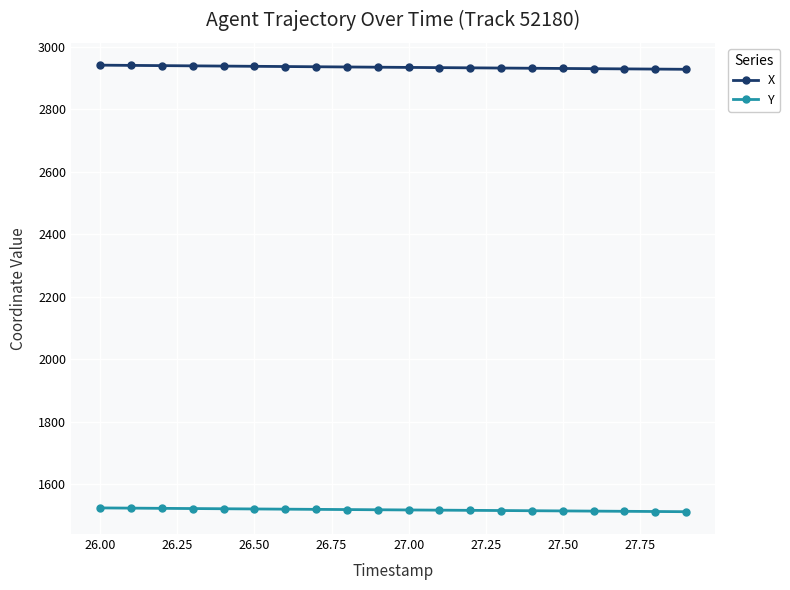

What is the sum of all Y values?

30355.3